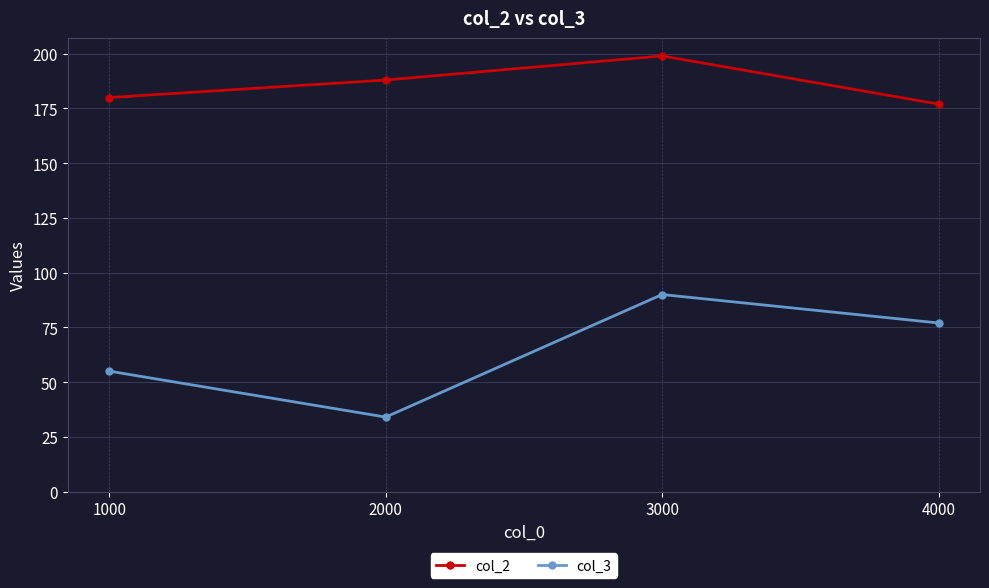

Rank the series by their average value, from highest to lowest.

col_2, col_3